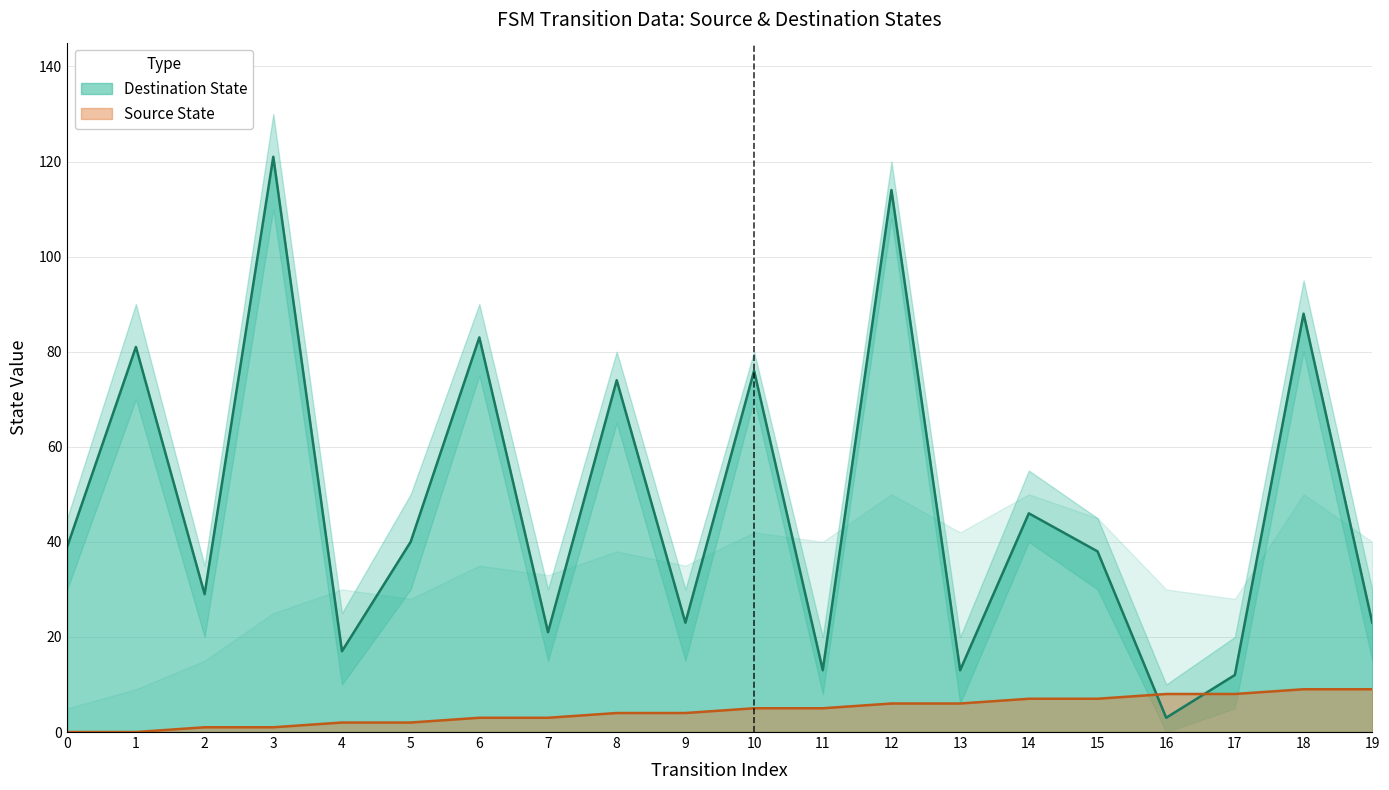

At which label does source_state first exceed 5?

12